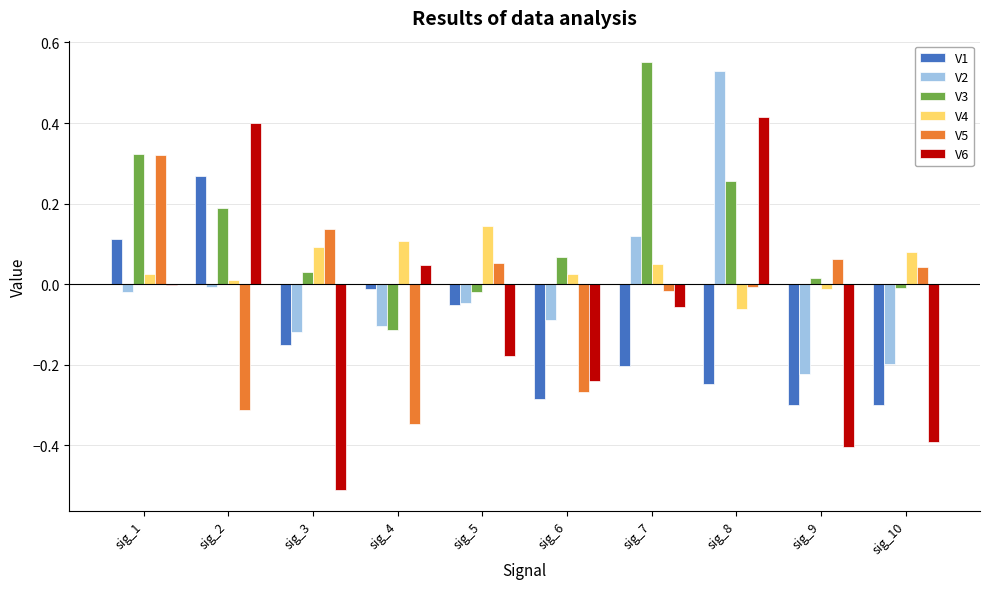

How many categories are shown in the chart?

10